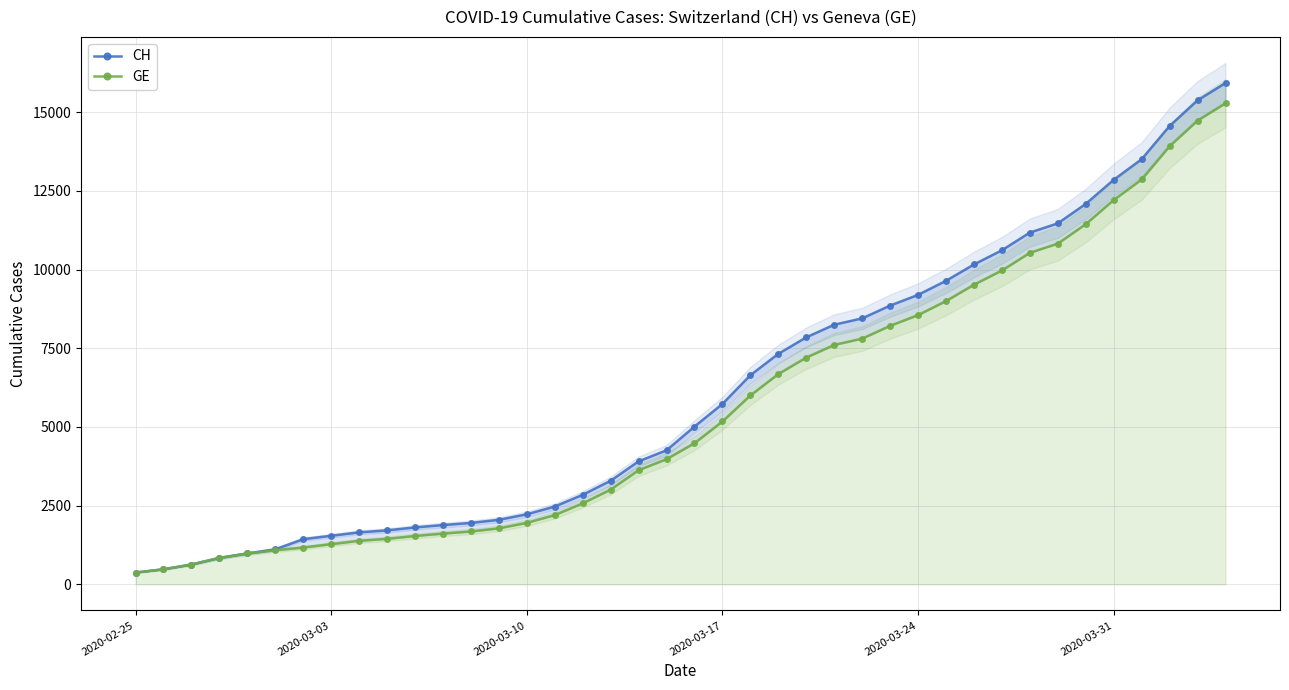

Which series has the widest spread of values?

CH